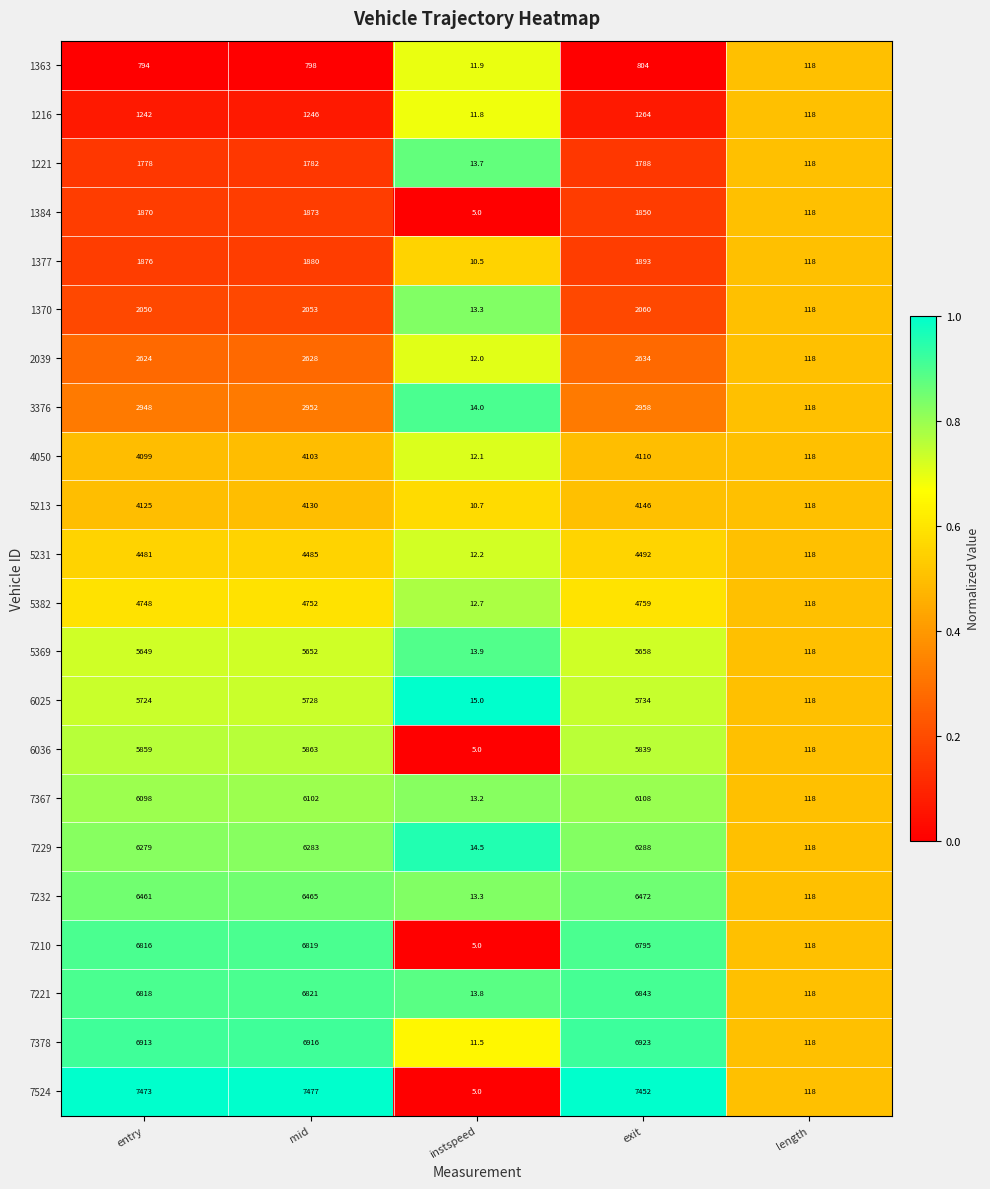

What is the difference between the maximum and minimum values in the 1221 series?

1774.3